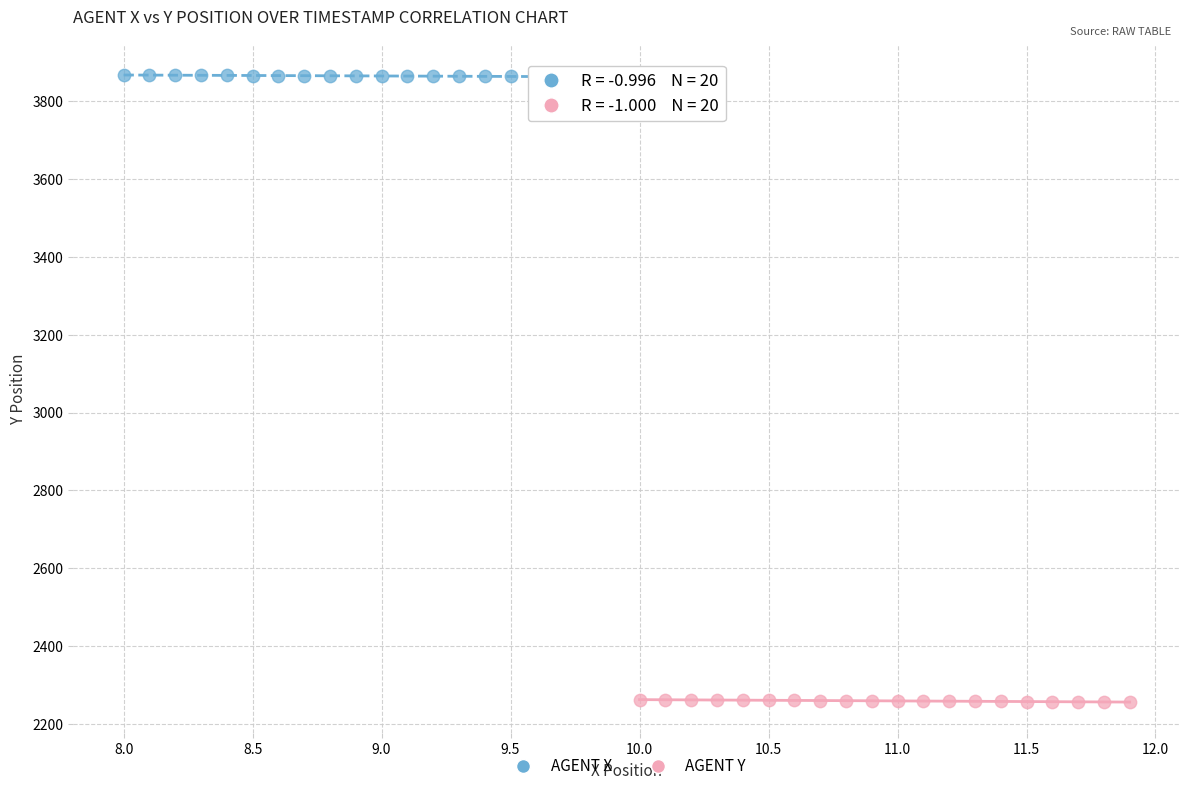

Which series reaches the maximum Y coordinate?

AGENT X